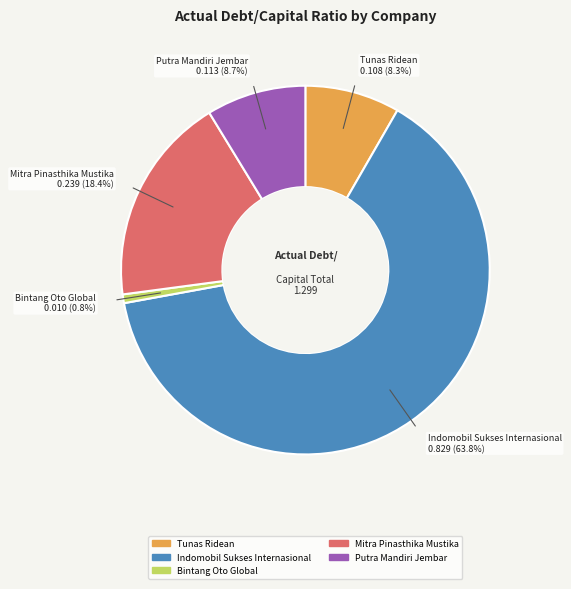

Does any single category account for the majority?

Yes